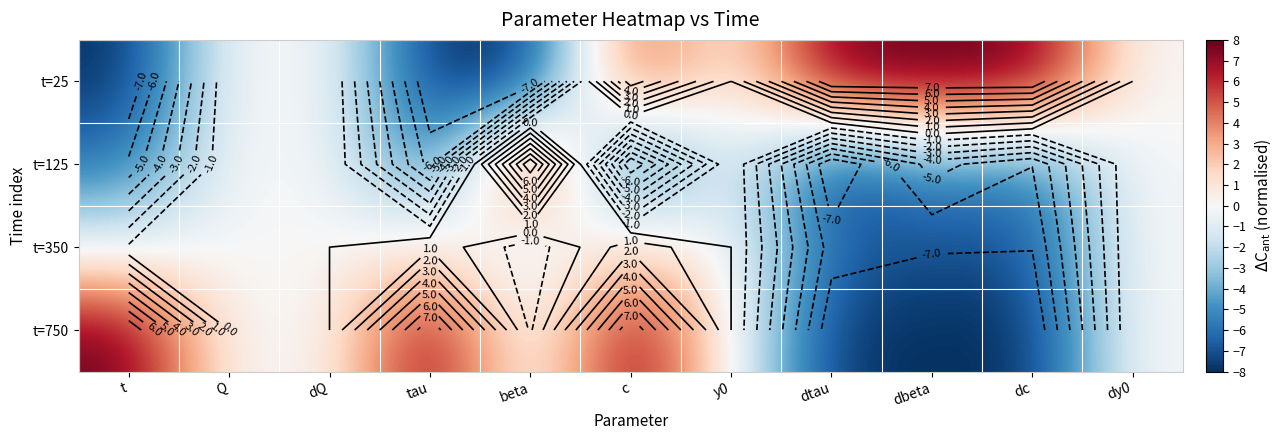

True or false: t=350 has a value of -6.9 at dbeta.

True